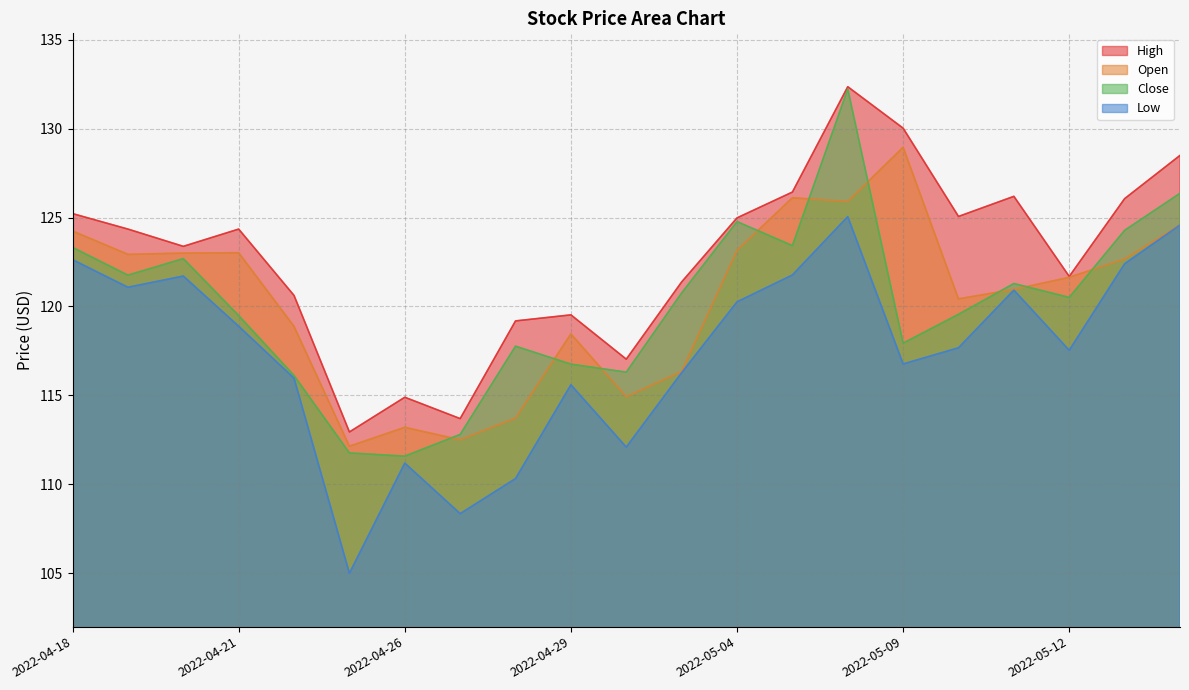

At 2022-04-20, list the series in order from largest to smallest.

High, Open, Close, Low